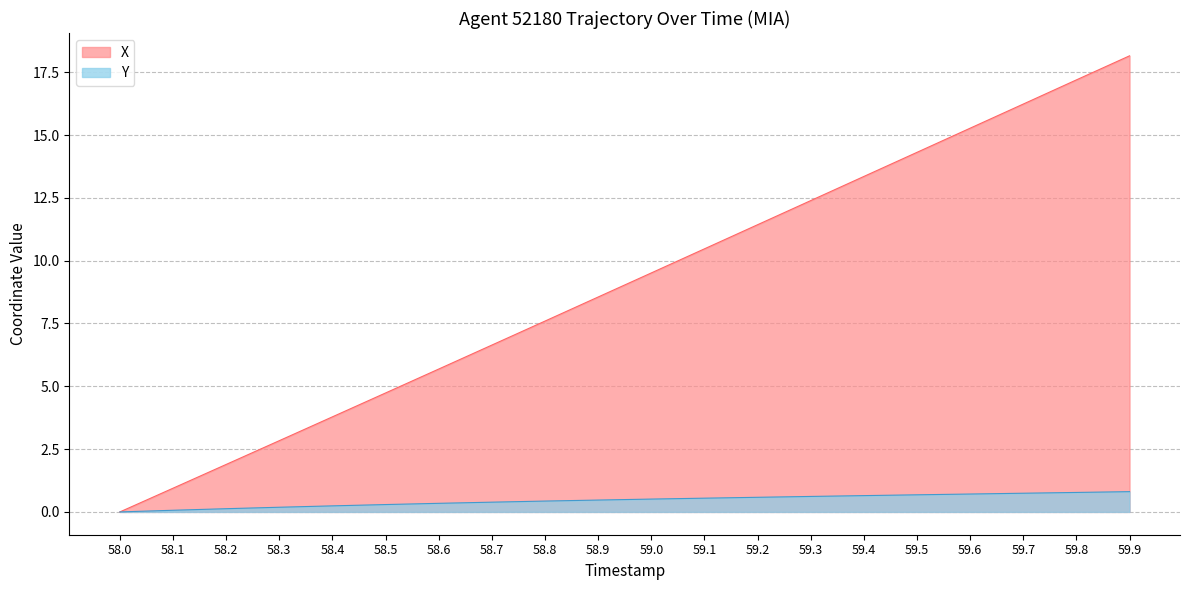

Is it true that X equals 6.6 at 58.7?

True